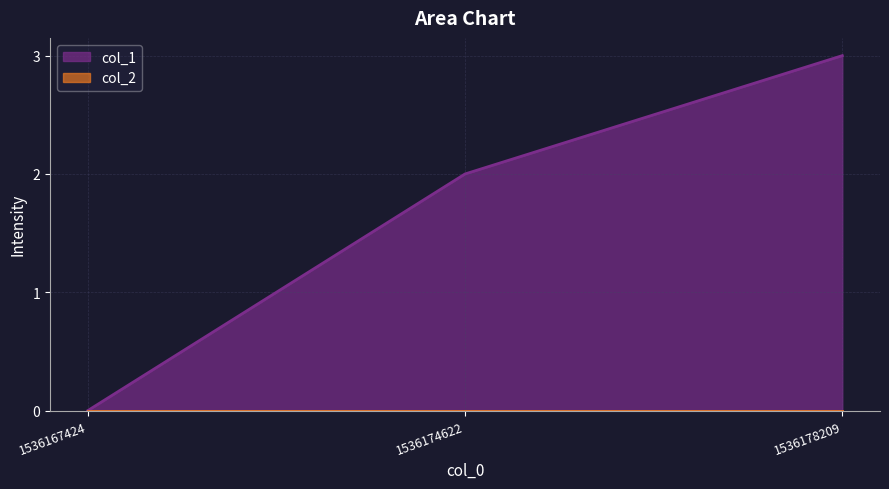

Does the chart display data point markers on the line(s)?

No